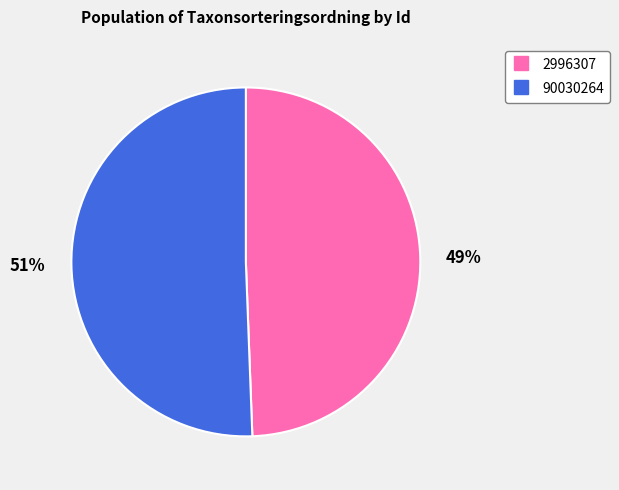

Is there any slice that represents more than half of the pie?

Yes